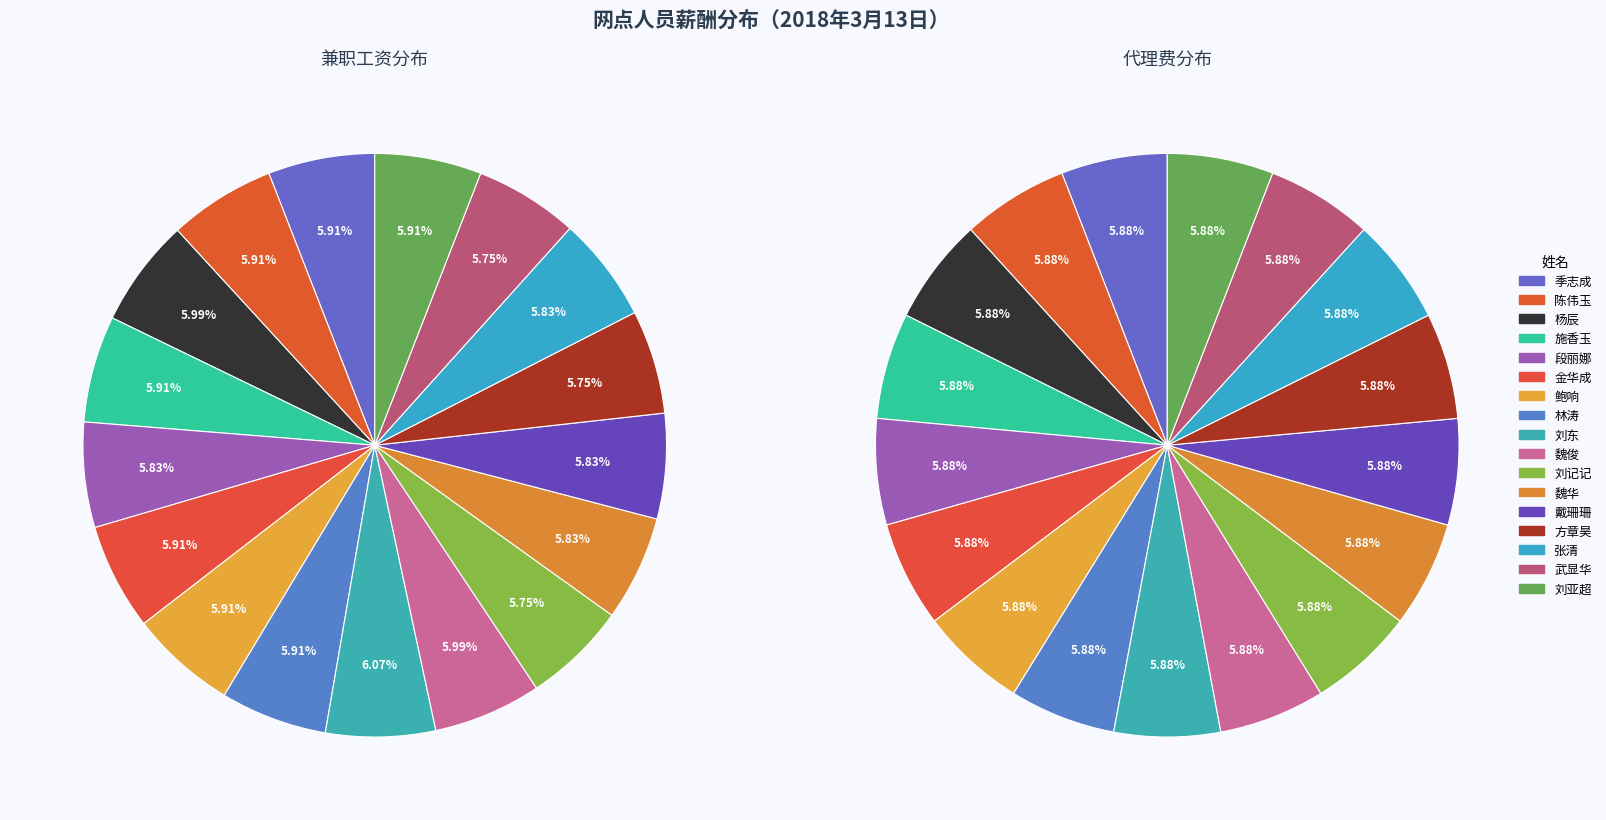

How much of the chart is everything except 施香玉?

94.1%